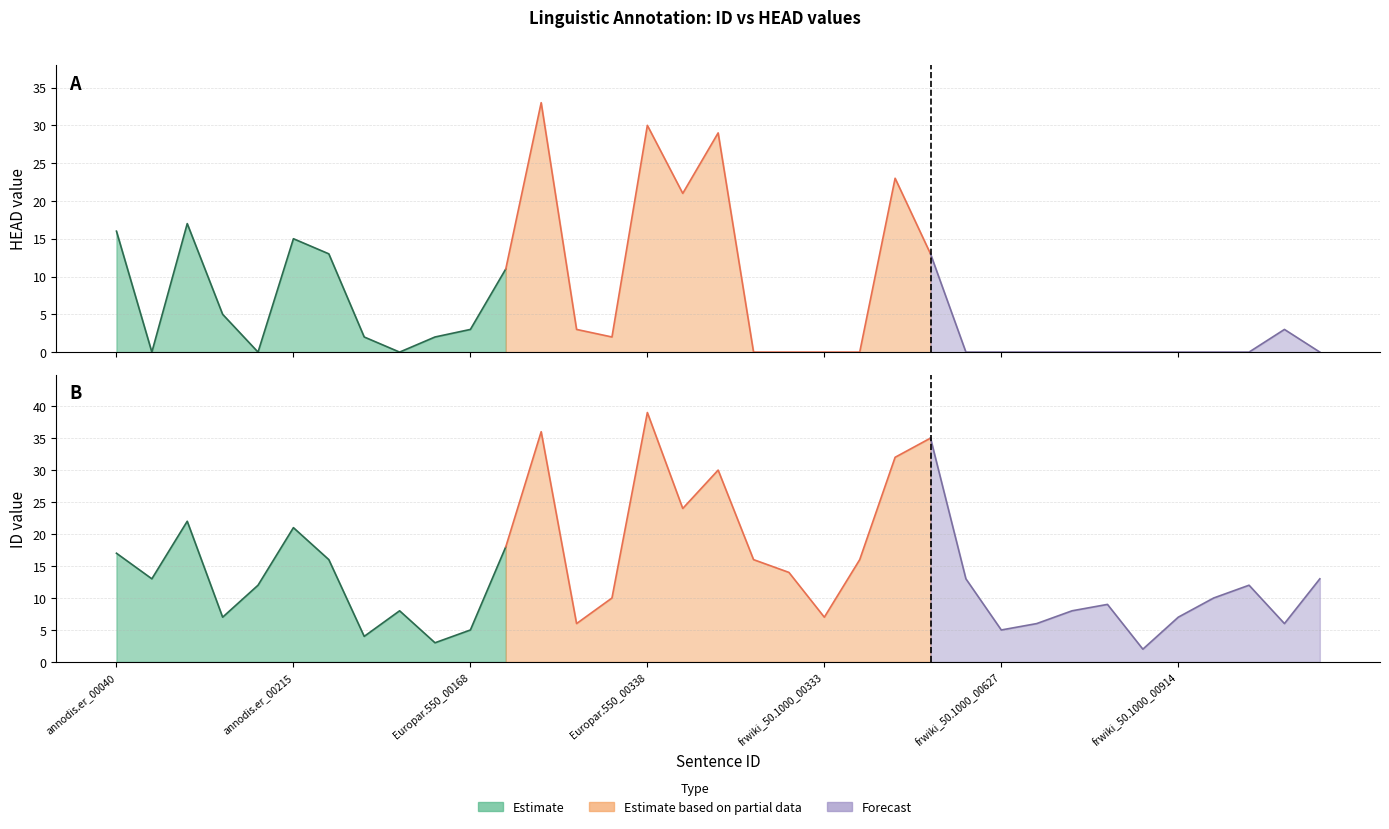

How many lines are shown in the chart?

2